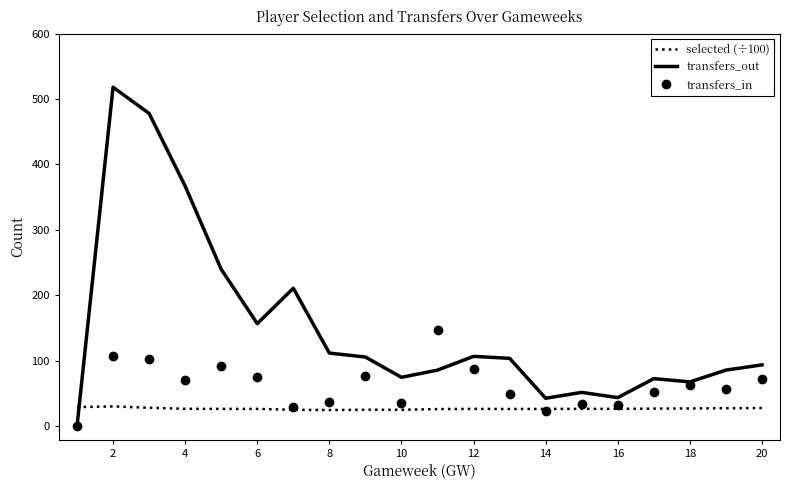

Rank the series by their maximum value, from highest to lowest.

transfers_out, transfers_in, selected (÷100)